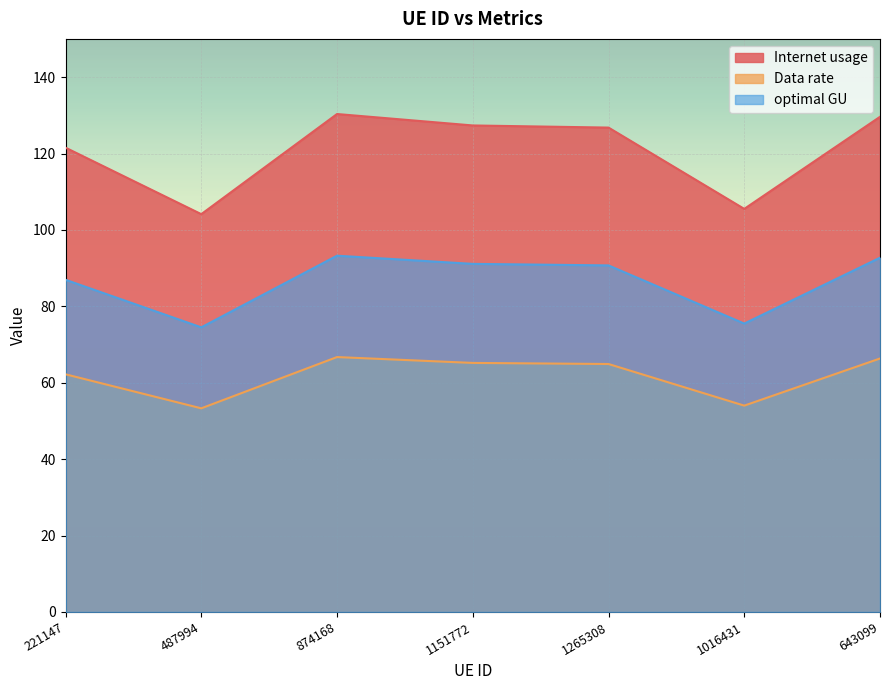

Where does the Internet usage series first go above 126?

874168